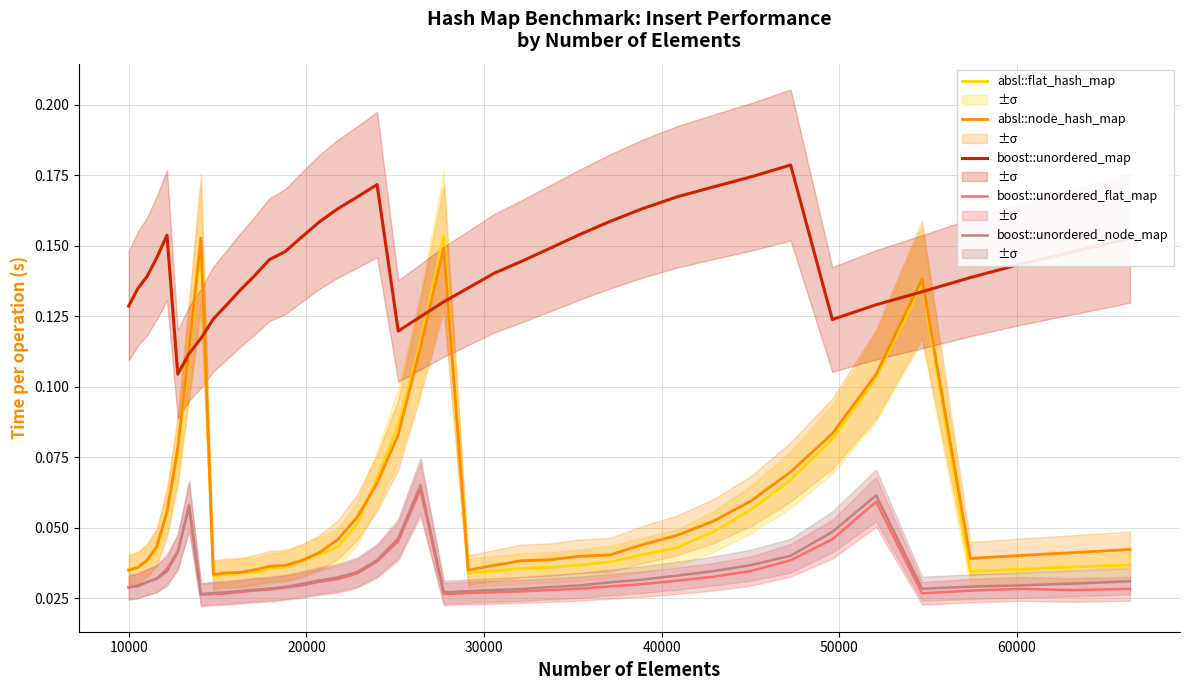

What is the difference between the second highest and minimum values in the boost::unordered_map series?

0.1